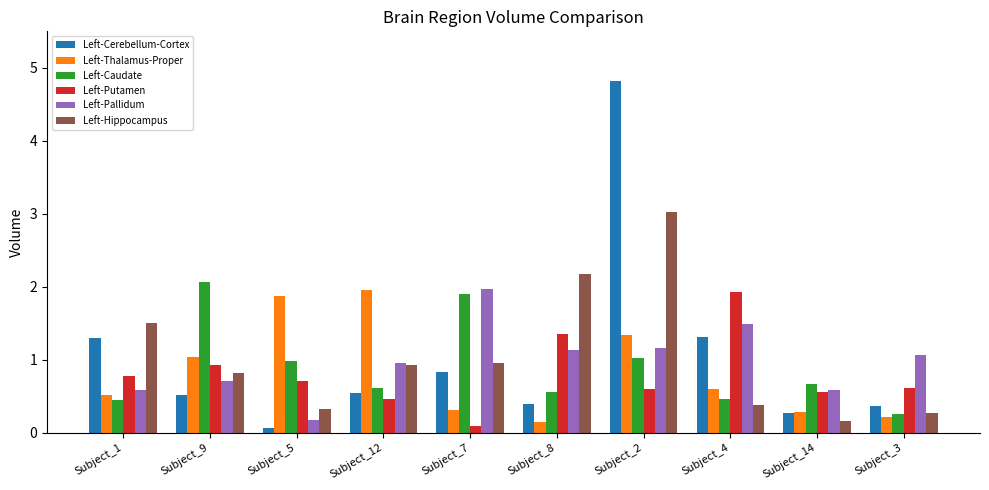

How many bars are there in total?

60